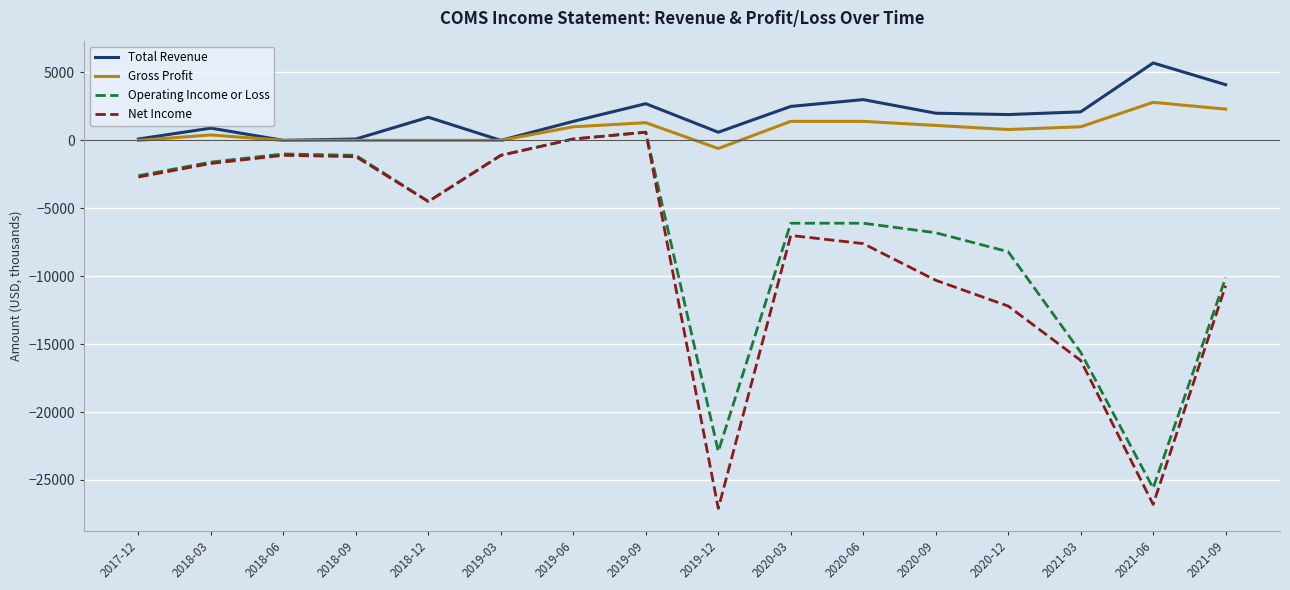

Which series has the largest range (max minus min)?

Net Income